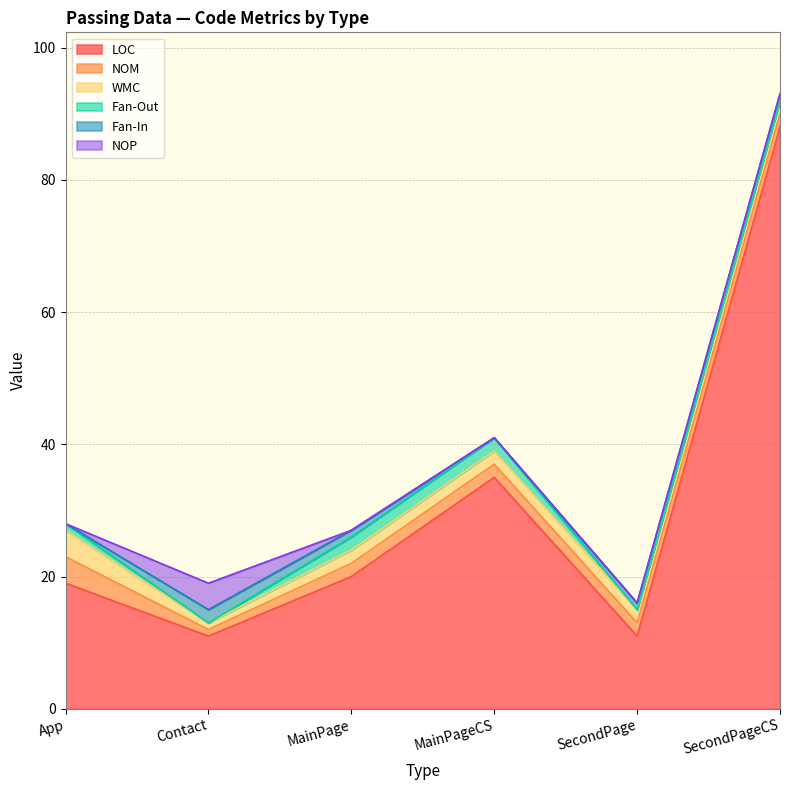

The value of LOC at Contact is 11. True or false?

True